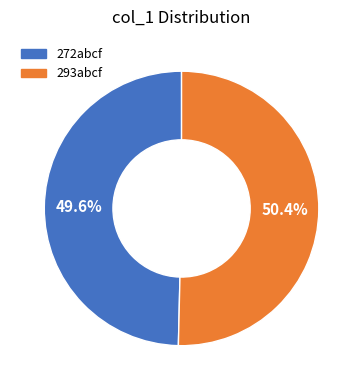

Combined, do 293abcf and 272abcf account for over 50%?

Yes